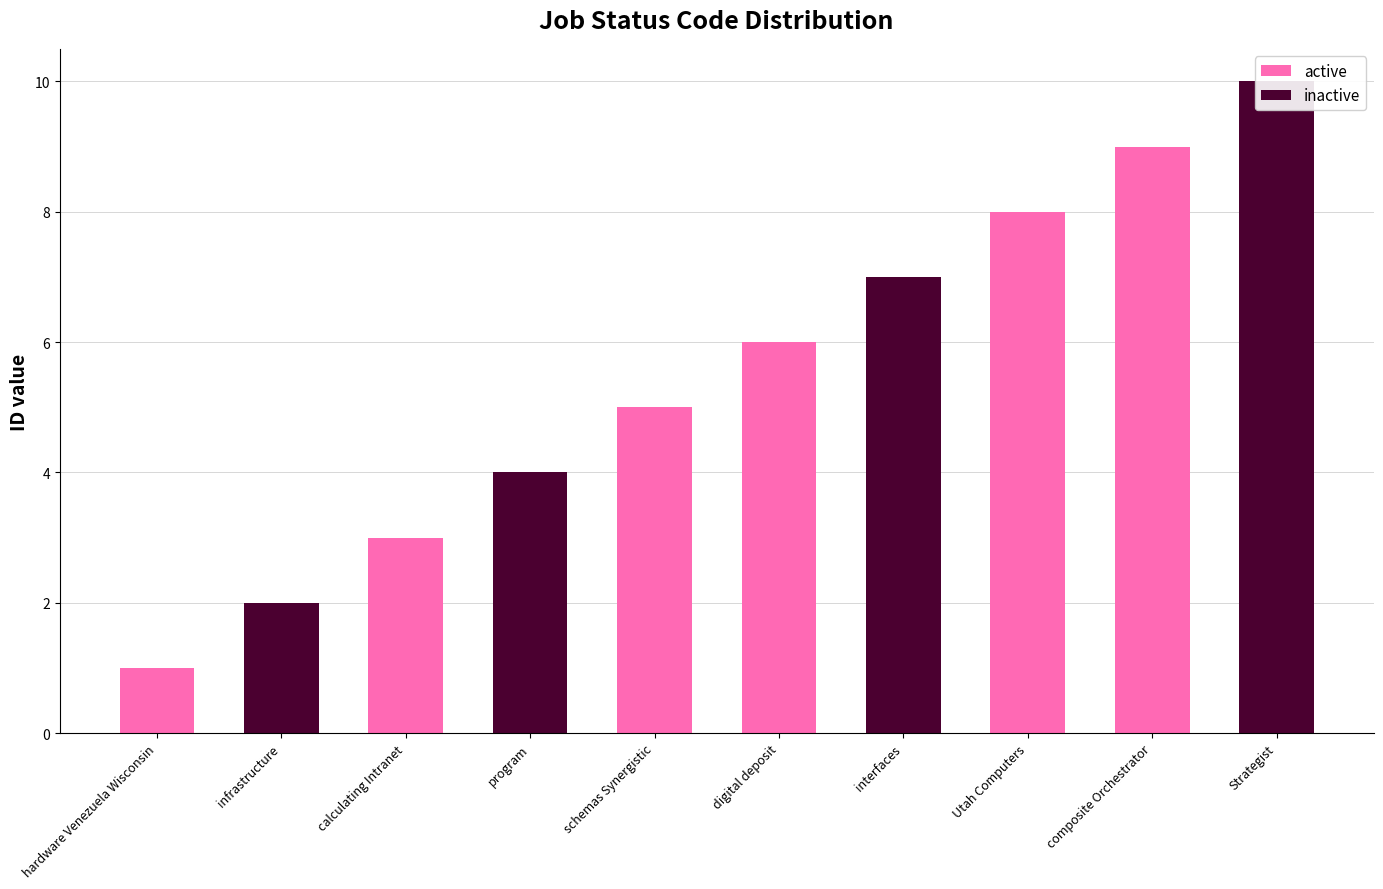

What is the label of the 7th bar from the left?

interfaces